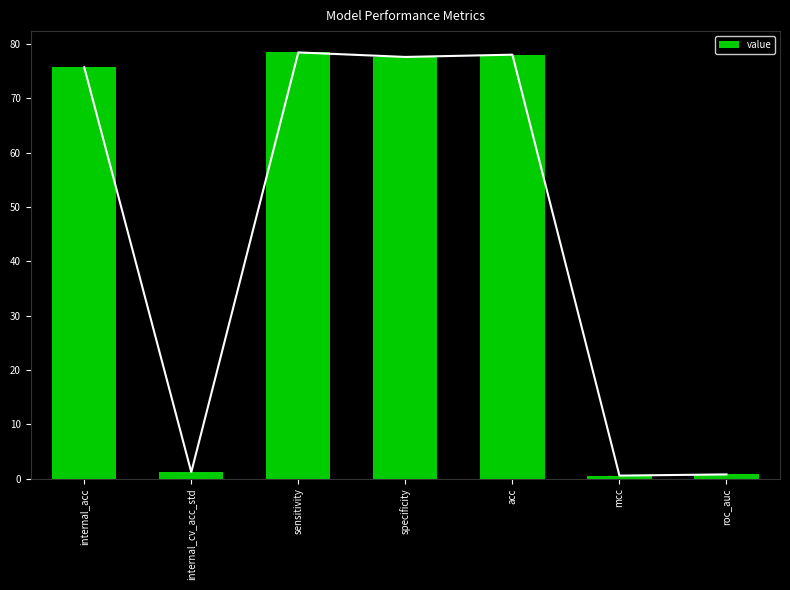

List the labels in order of value, largest first.

sensitivity, acc, specificity, internal_acc, internal_cv_acc_std, roc_auc, mcc